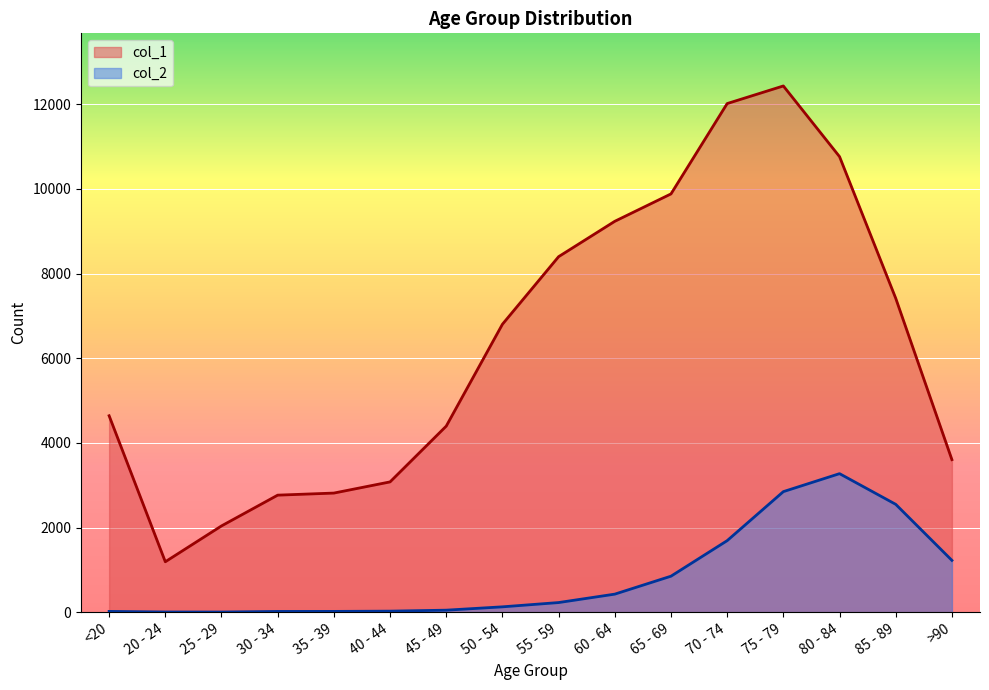

Reading left to right, what are all the values shown in this chart?

col_1: 4641	1191	2038	2765	2814	3078	4396	6803	8400	9236	9883	12018	12434	10764	7417	3604
col_2: 18	4	3	17	18	24	47	126	227	426	850	1690	2848	3273	2548	1224